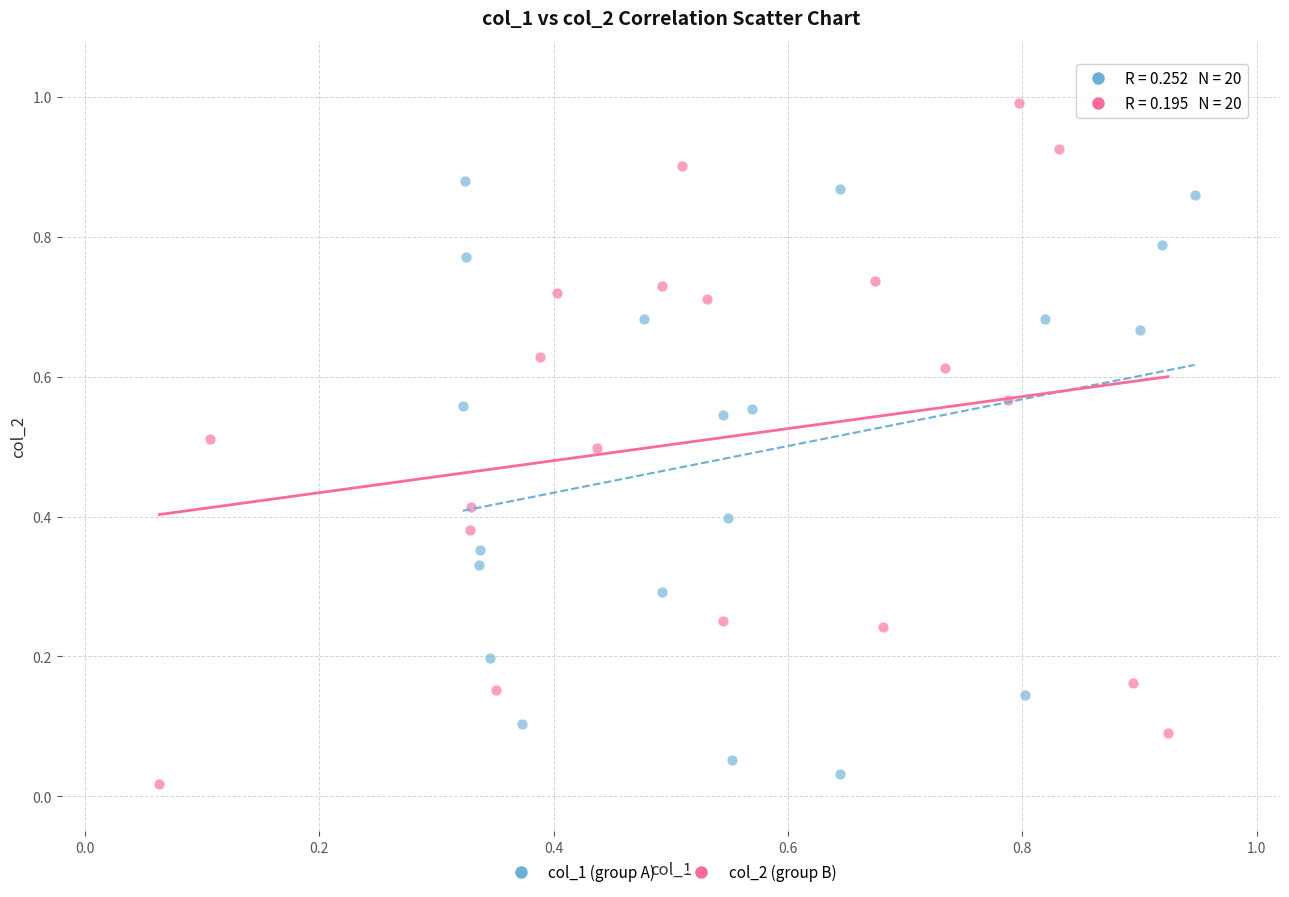

Which series contains the highest Y value?

col_2 (group B)